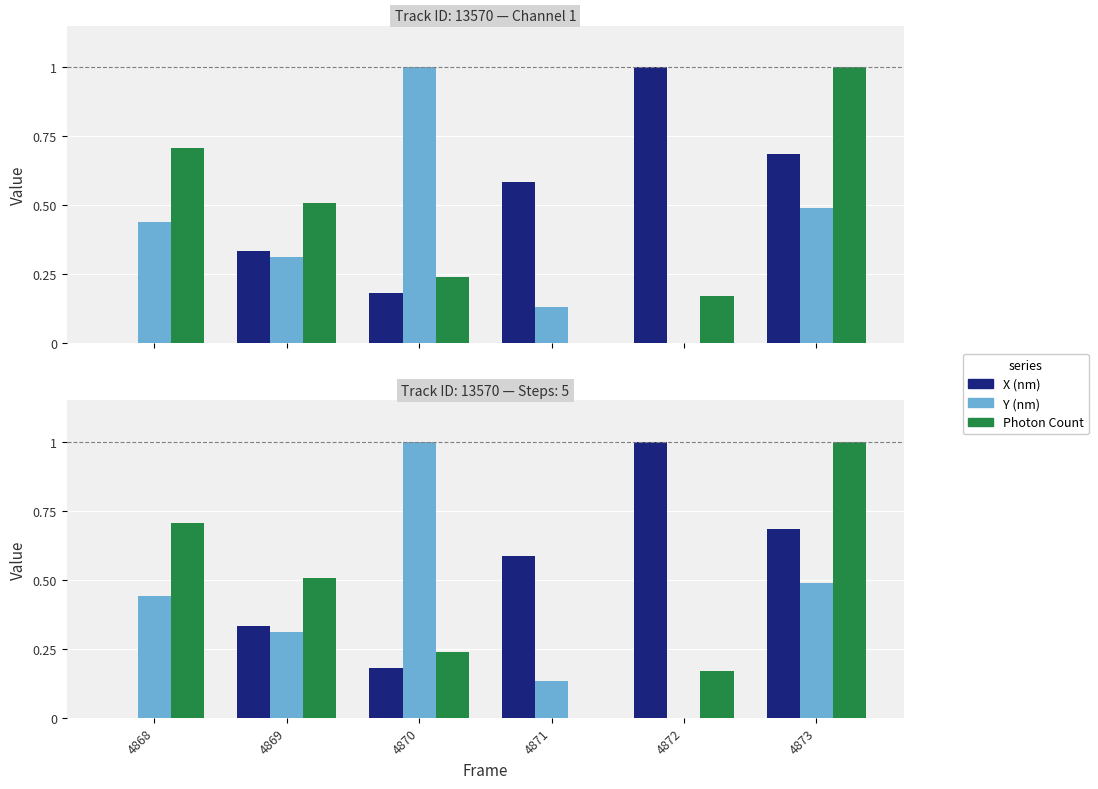

Reading left to right, transcribe all the data shown in this chart.

X (nm): 4868=0.0	4869=0.3	4870=0.2	4871=0.6	4872=1.0	4873=0.7
Y (nm): 4868=0.4	4869=0.3	4870=1.0	4871=0.1	4872=0.0	4873=0.5
Photon Count: 4868=0.7	4869=0.5	4870=0.2	4871=0.0	4872=0.2	4873=1.0